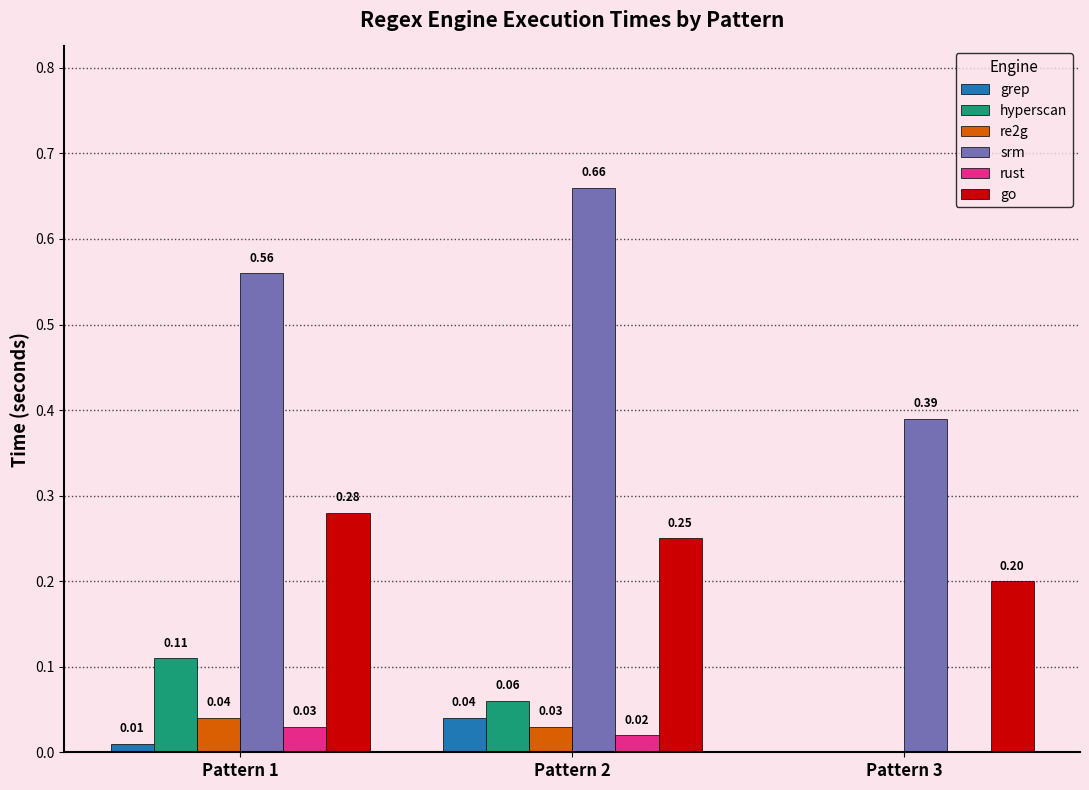

Are the bars horizontal?

No